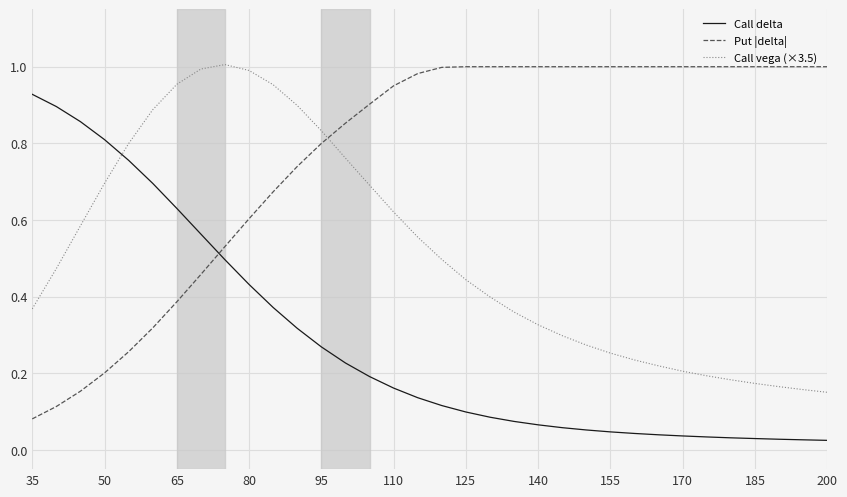

After their last crossing, which series has the higher values: Put |delta| or Call delta?

Put |delta|